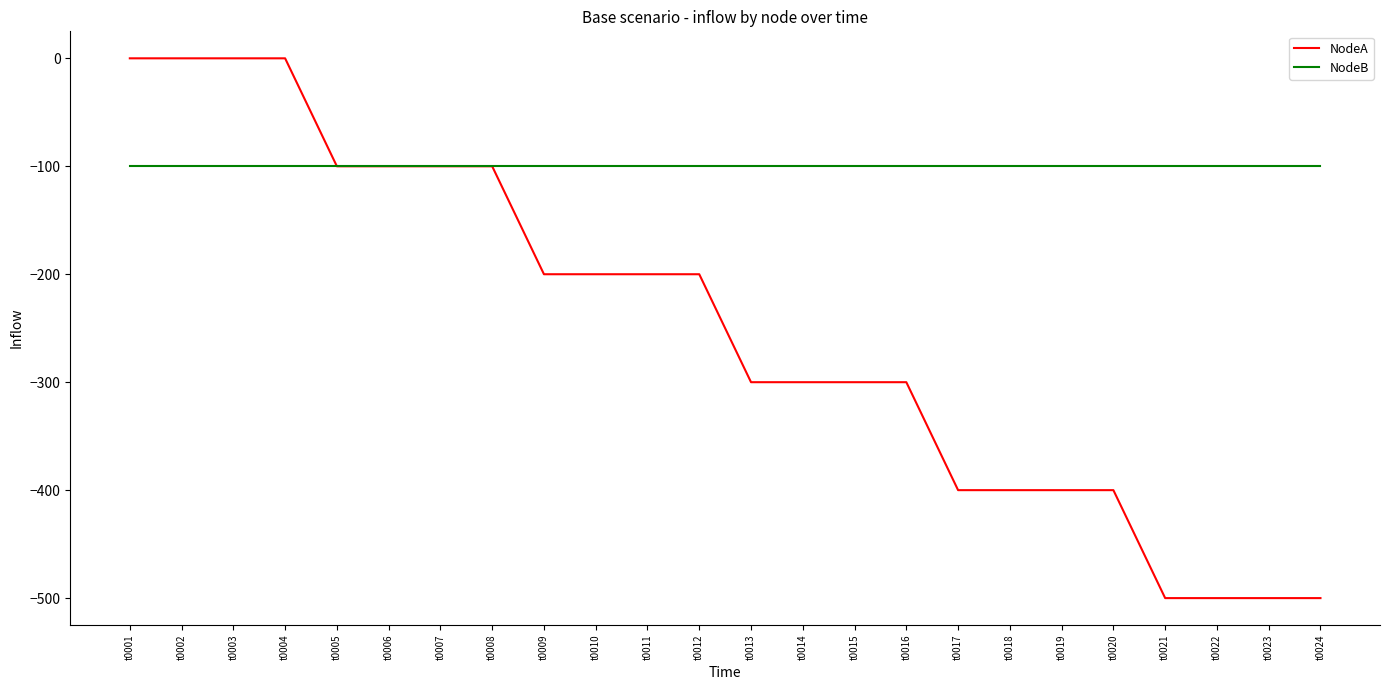

List the series in order of their peak value, highest first.

NodeA, NodeB